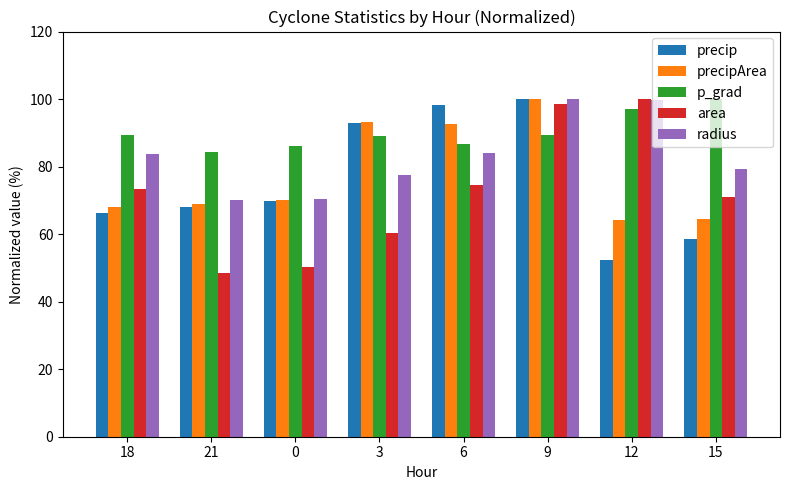

Is it true that p_grad equals 37.8 at 15?

False